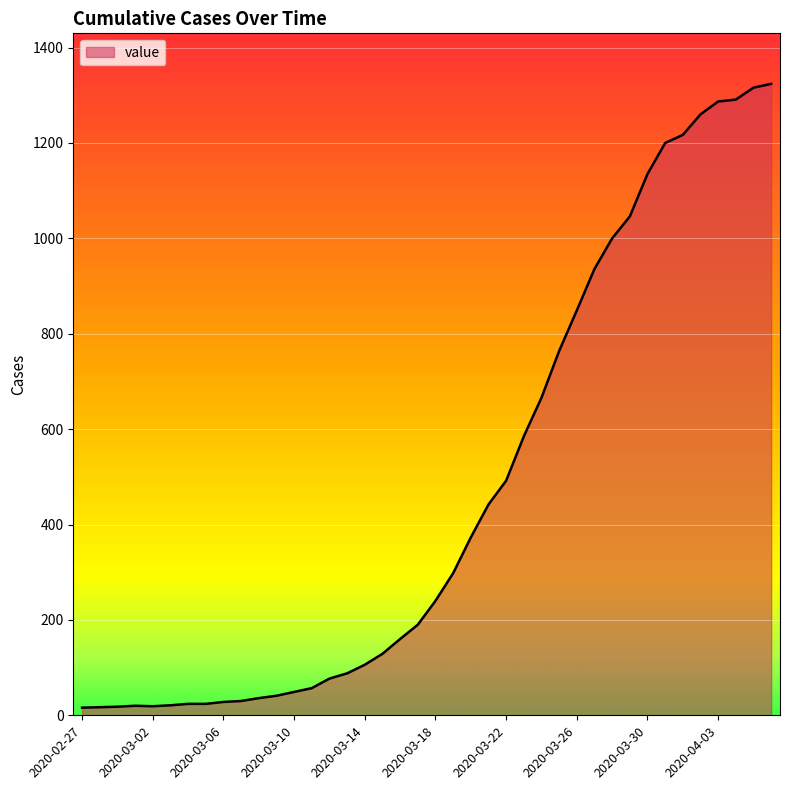

What is the maximum value shown in the chart?

1324